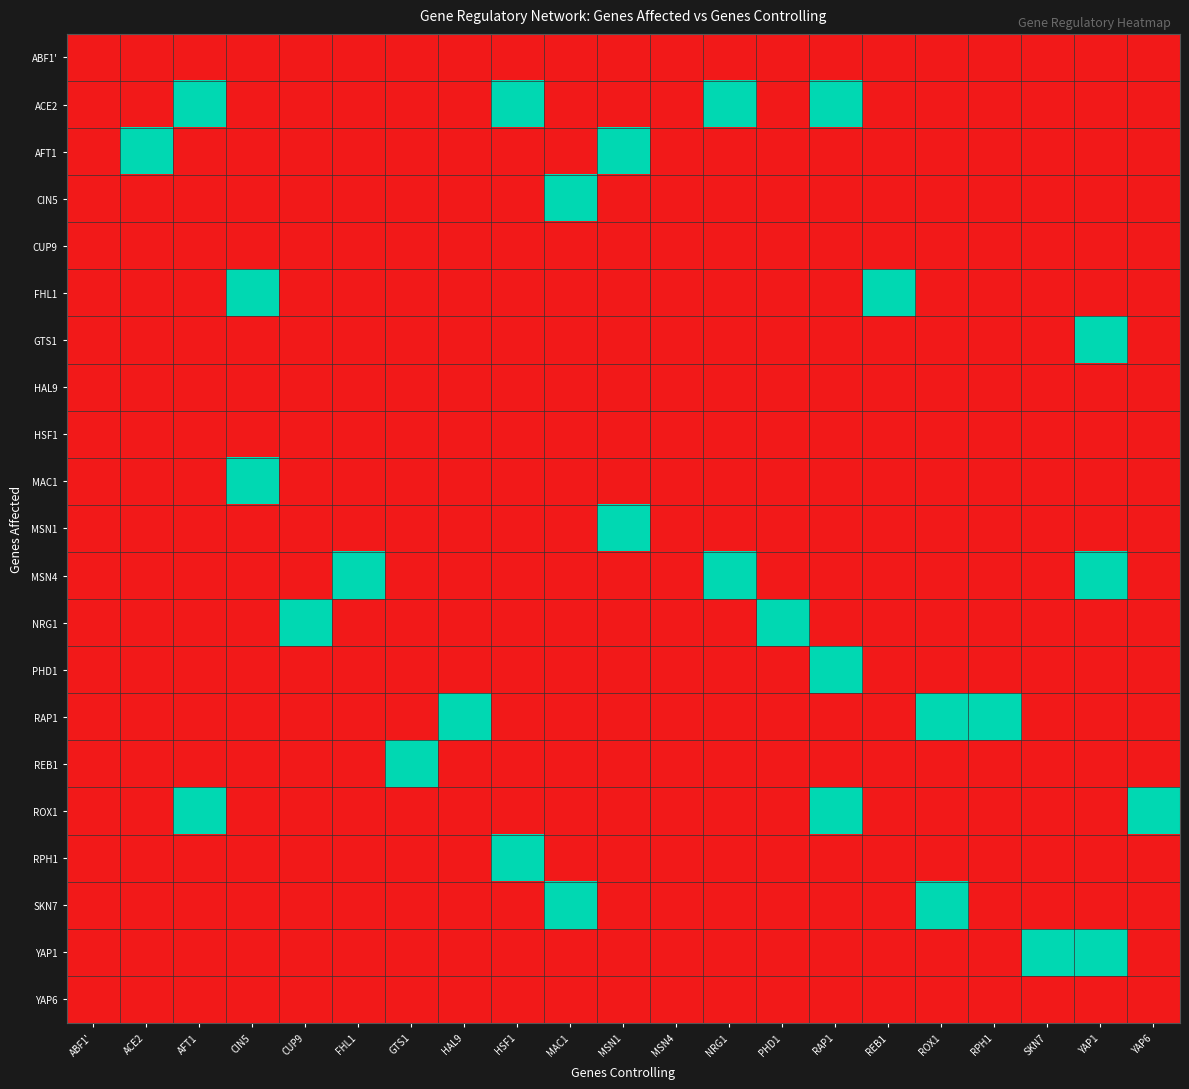

List the series in order of their peak value, lowest first.

ABF1', CUP9, HAL9, HSF1, YAP6, ACE2, AFT1, CIN5, FHL1, GTS1, MAC1, MSN1, MSN4, NRG1, PHD1, RAP1, REB1, ROX1, RPH1, SKN7, YAP1